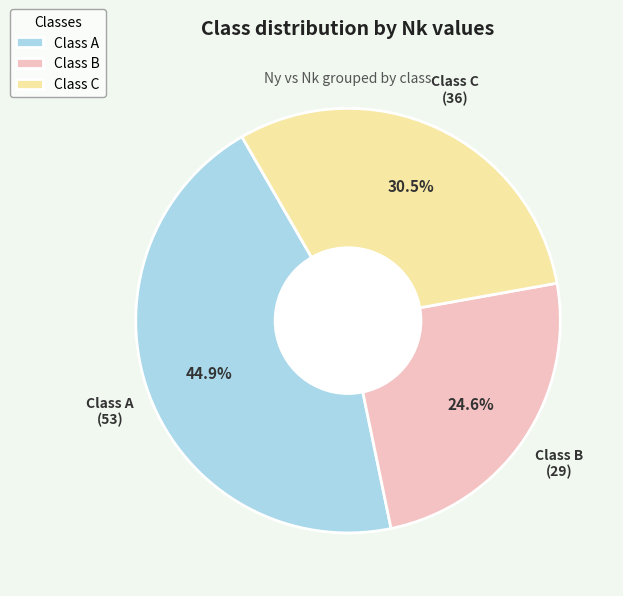

Count the number of slices in the pie.

3